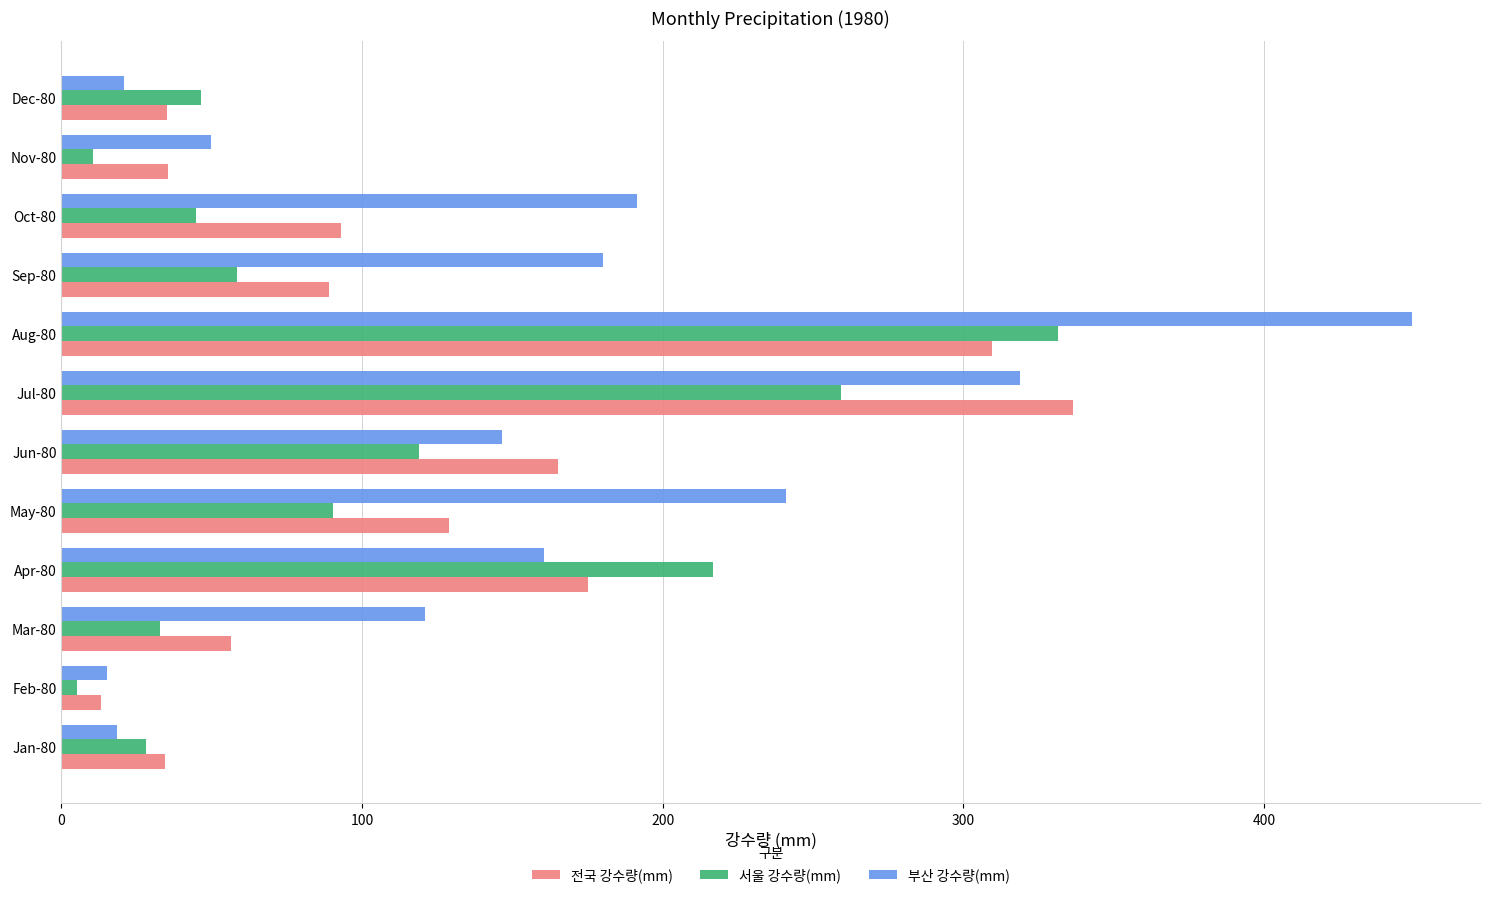

The 전국 강수량(mm) series shows 128.8 at May-80. True or false?

True